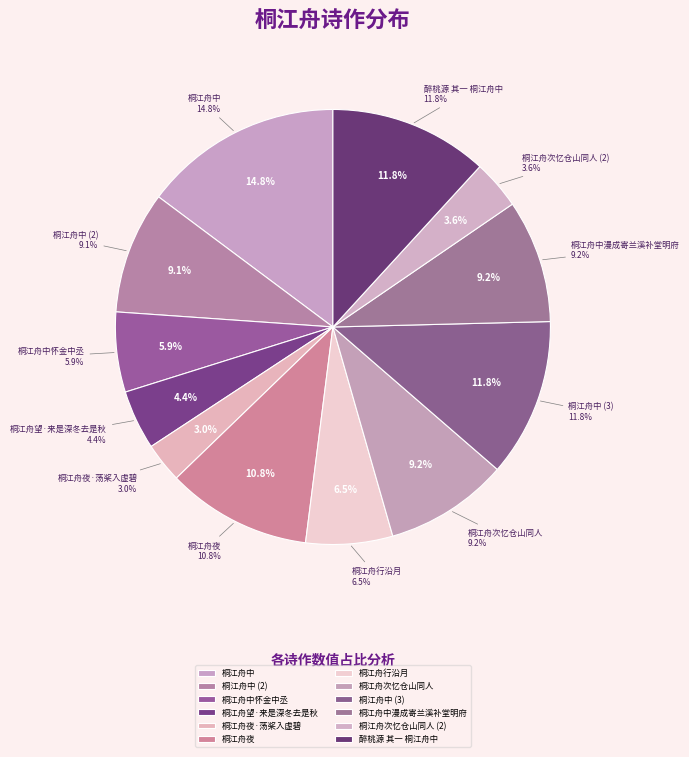

What is the largest slice in the pie chart?

桐江舟中